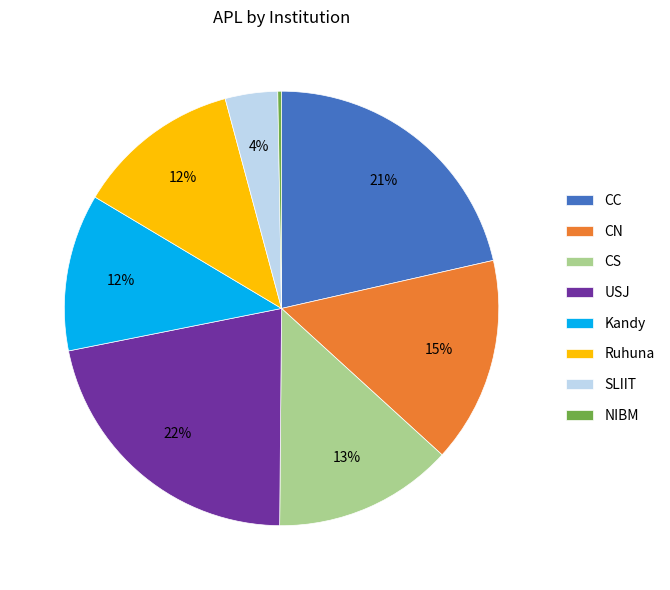

What is the smallest slice in the pie chart?

NIBM